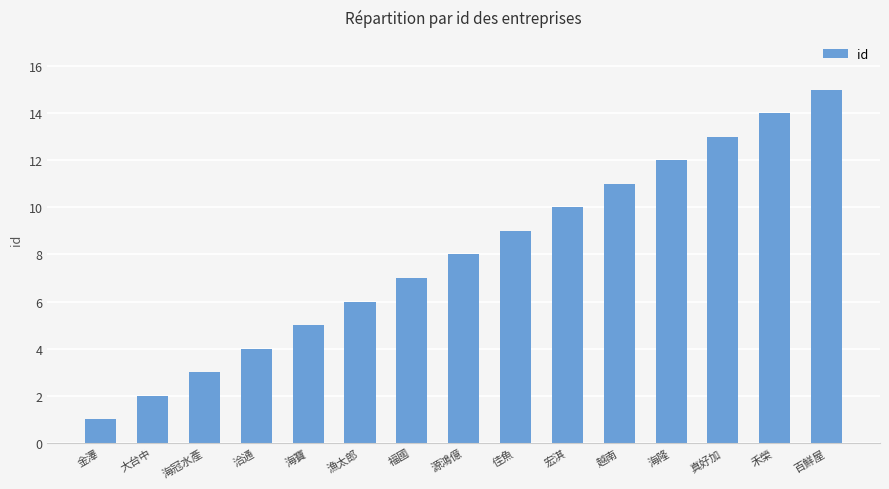

Reading right to left, transcribe all the data shown in this chart.

15	14	13	12	11	10	9	8	7	6	5	4	3	2	1